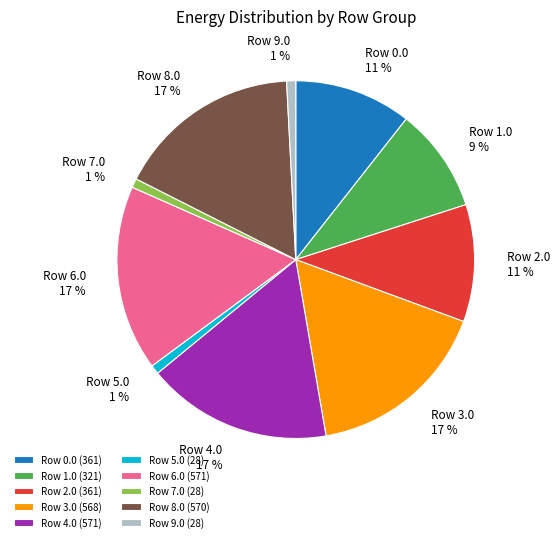

To the nearest percent, what is the average slice percentage?

10%